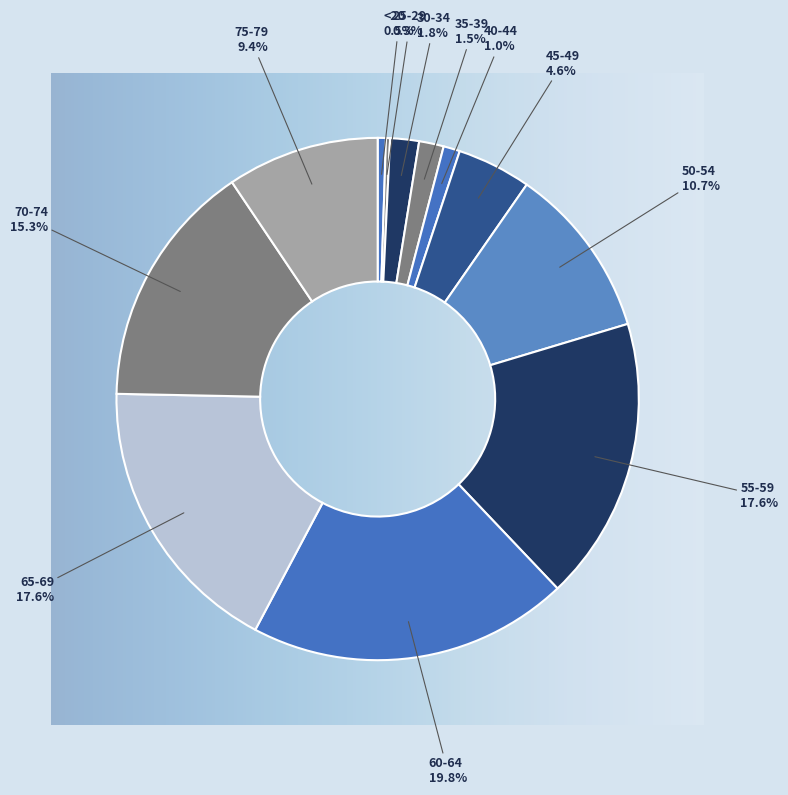

Is 40-44 the majority of the pie?

No